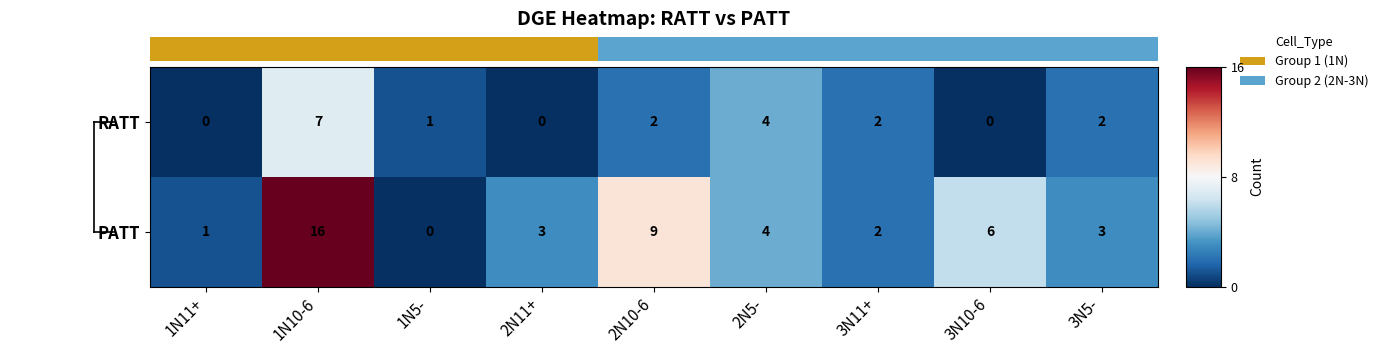

At which category is the sum across all series the highest?

1N10-6